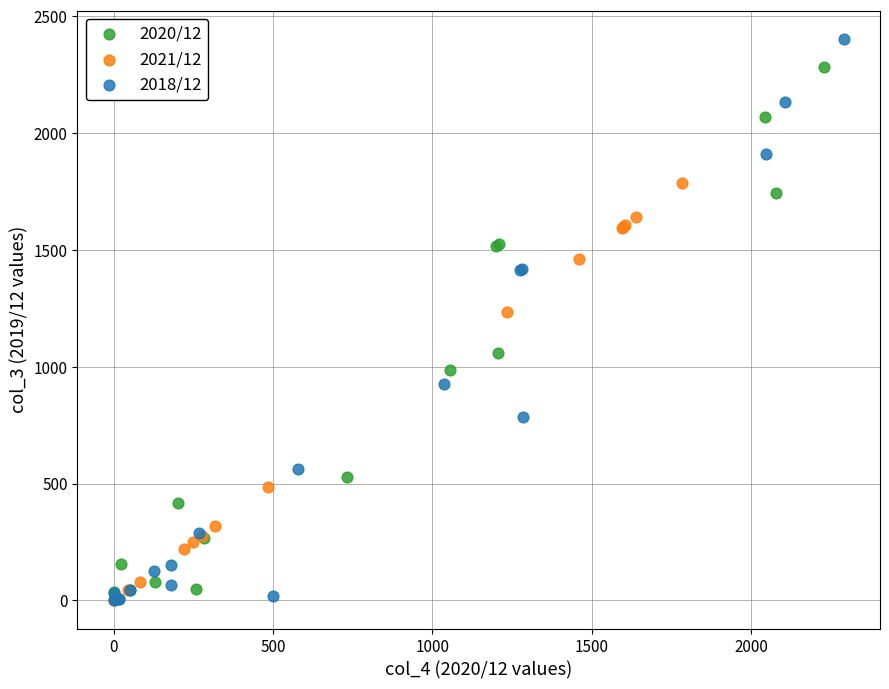

Which series has the widest spread of Y values?

2018/12